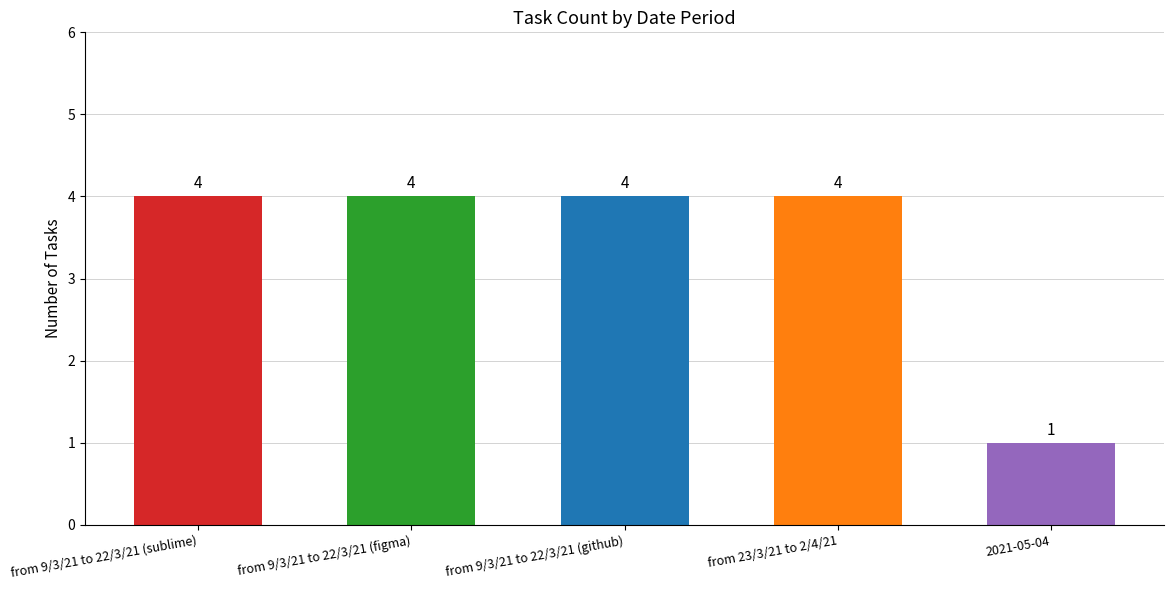

Approximately how many times larger is the value at from 9/3/21 to 22/3/21 (figma) compared to 2021-05-04?

4.0